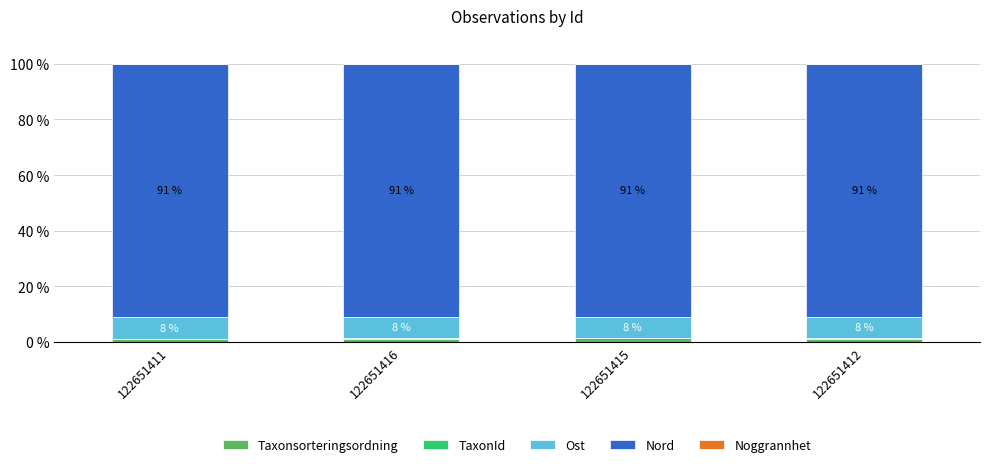

Is it true that Taxonsorteringsordning equals 1.1 at 122651411?

True